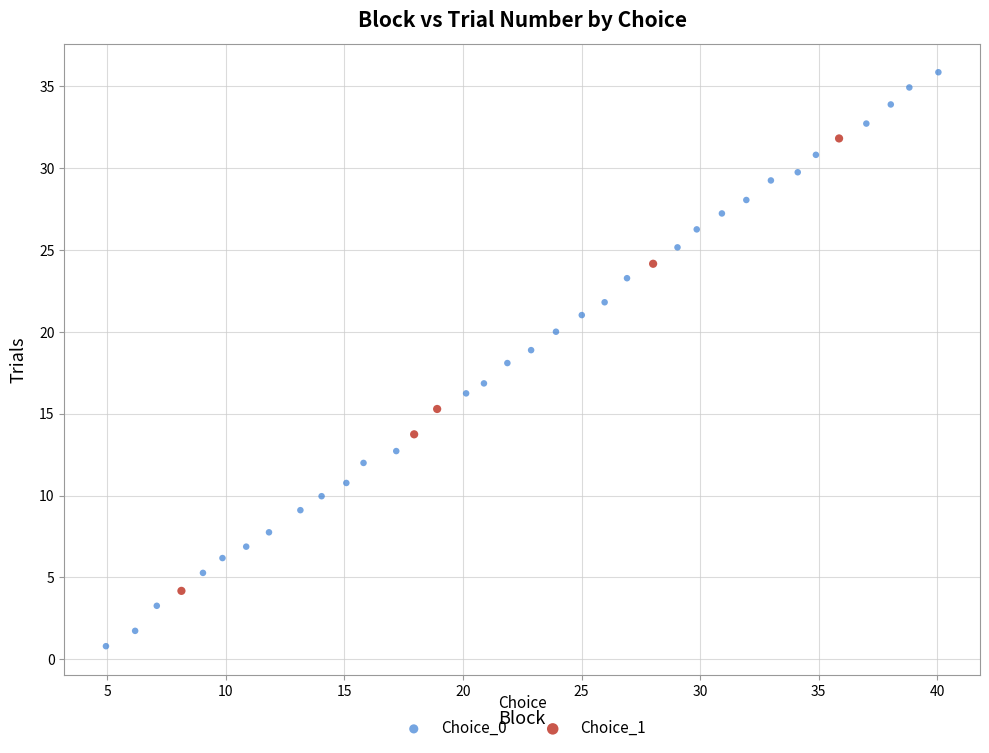

Which series contains the highest Y value?

Choice_0